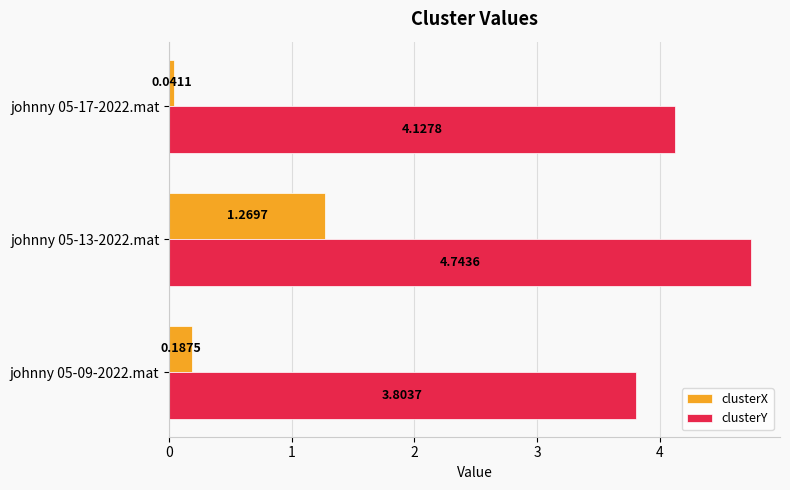

What are all the series names shown in the legend?

clusterX, clusterY